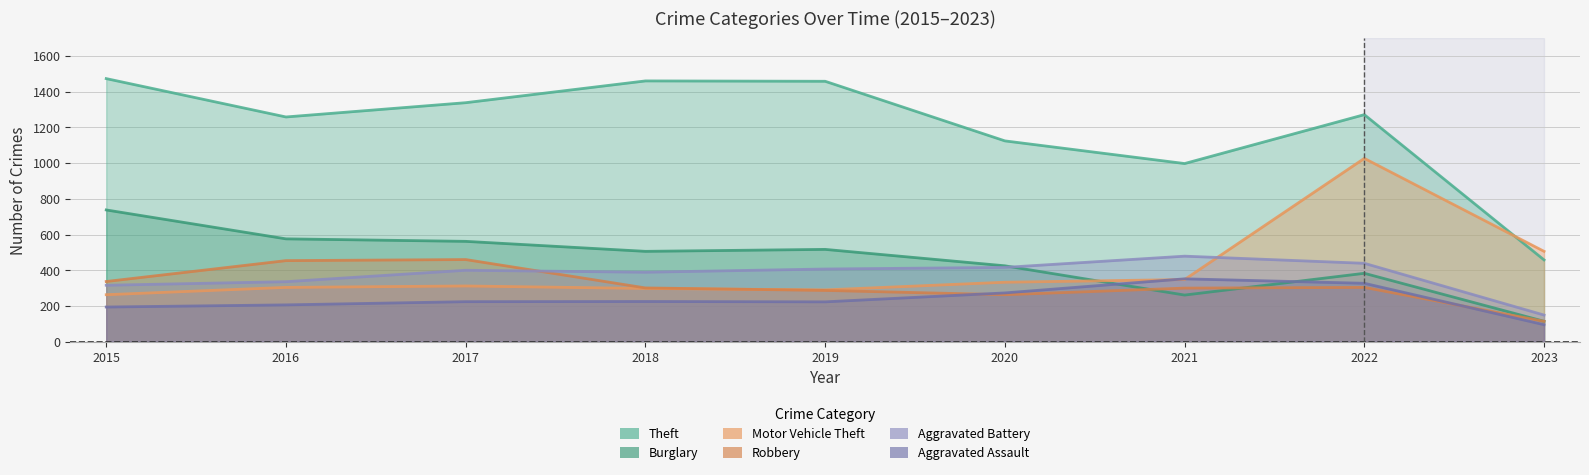

Reading left to right, list all the values displayed in this chart.

Theft: 2015=1474	2016=1259	2017=1339	2018=1461	2019=1459	2020=1125	2021=998	2022=1272	2023=458
Burglary: 2015=738	2016=576	2017=562	2018=506	2019=517	2020=425	2021=261	2022=383	2023=114
Motor Vehicle Theft: 2015=263	2016=304	2017=312	2018=298	2019=290	2020=333	2021=348	2022=1027	2023=506
Robbery: 2015=337	2016=454	2017=460	2018=301	2019=287	2020=263	2021=300	2022=304	2023=114
Aggravated Battery: 2015=316	2016=336	2017=400	2018=389	2019=407	2020=416	2021=479	2022=439	2023=149
Aggravated Assault: 2015=194	2016=206	2017=224	2018=225	2019=223	2020=273	2021=352	2022=327	2023=95